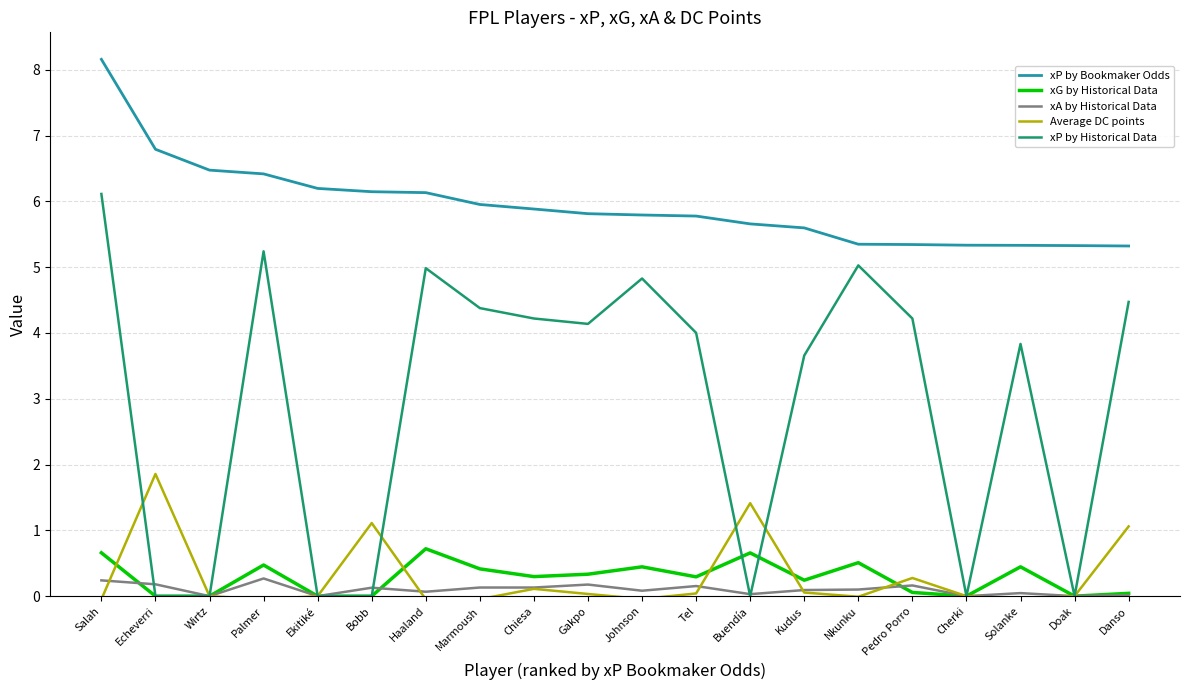

Which series has the largest total across all categories?

xP by Bookmaker Odds